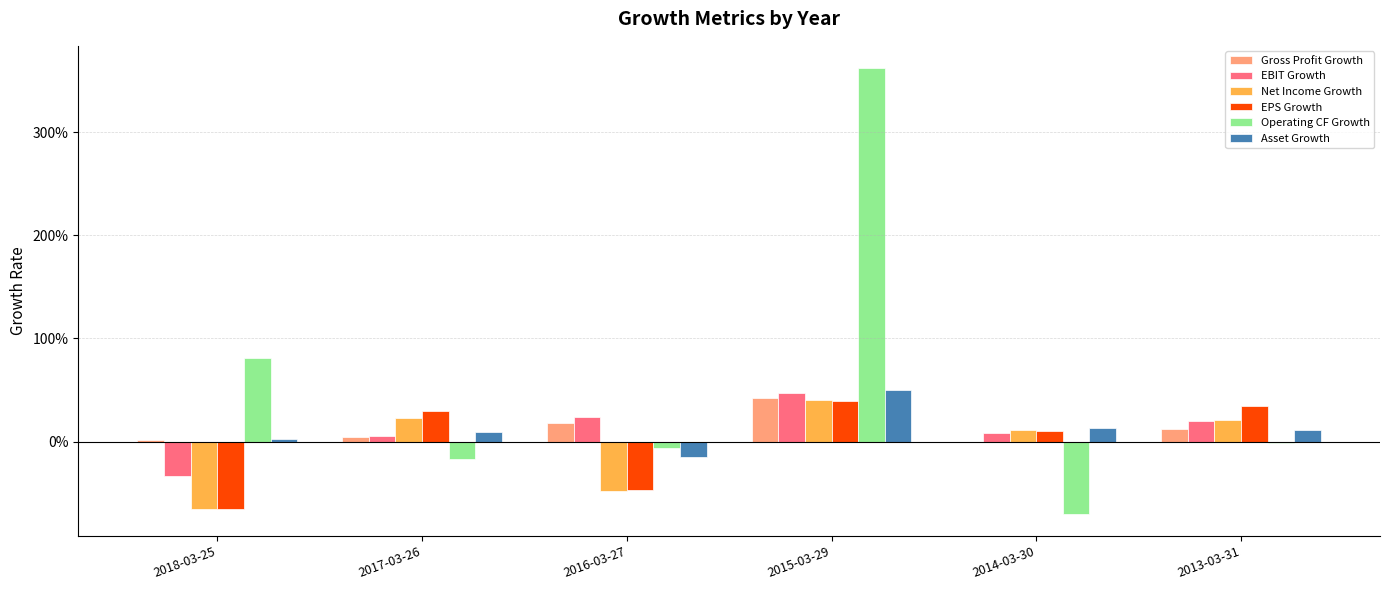

What is the label of the 2nd bar from the right?

2014-03-30